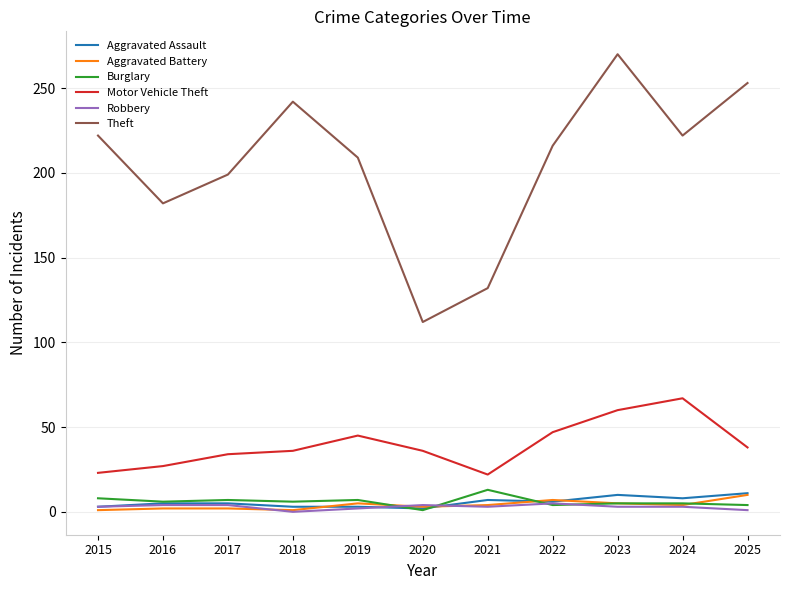

True or false: Motor Vehicle Theft and Aggravated Assault intersect in this chart.

False